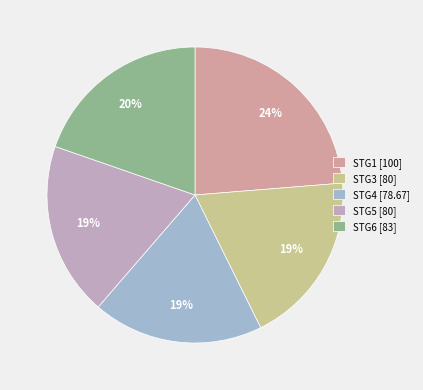

How many segments does this pie chart have?

5